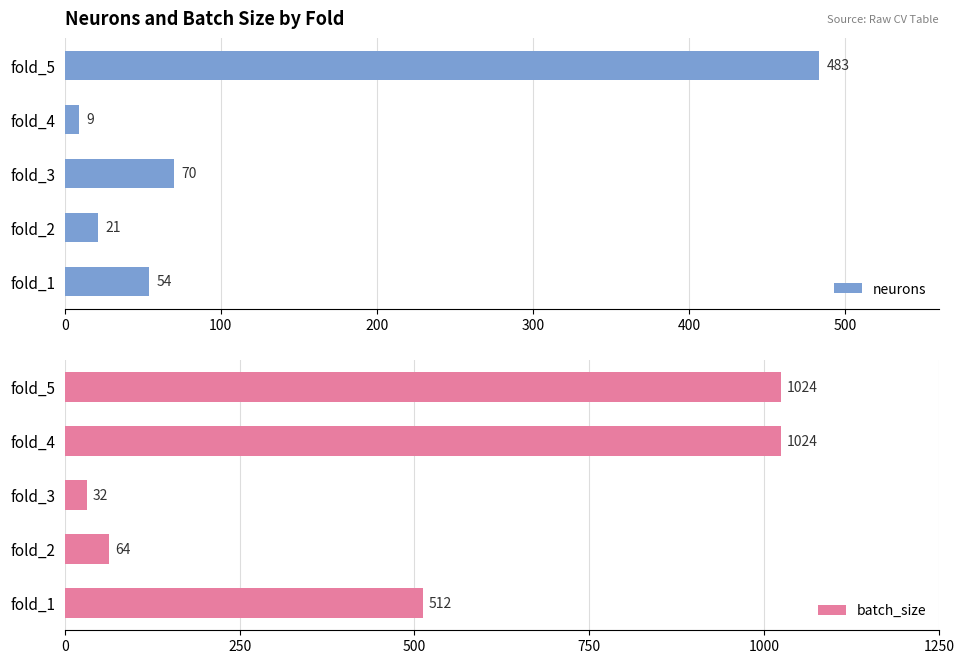

List the labels in order of neurons value, smallest first.

fold_4, fold_2, fold_1, fold_3, fold_5